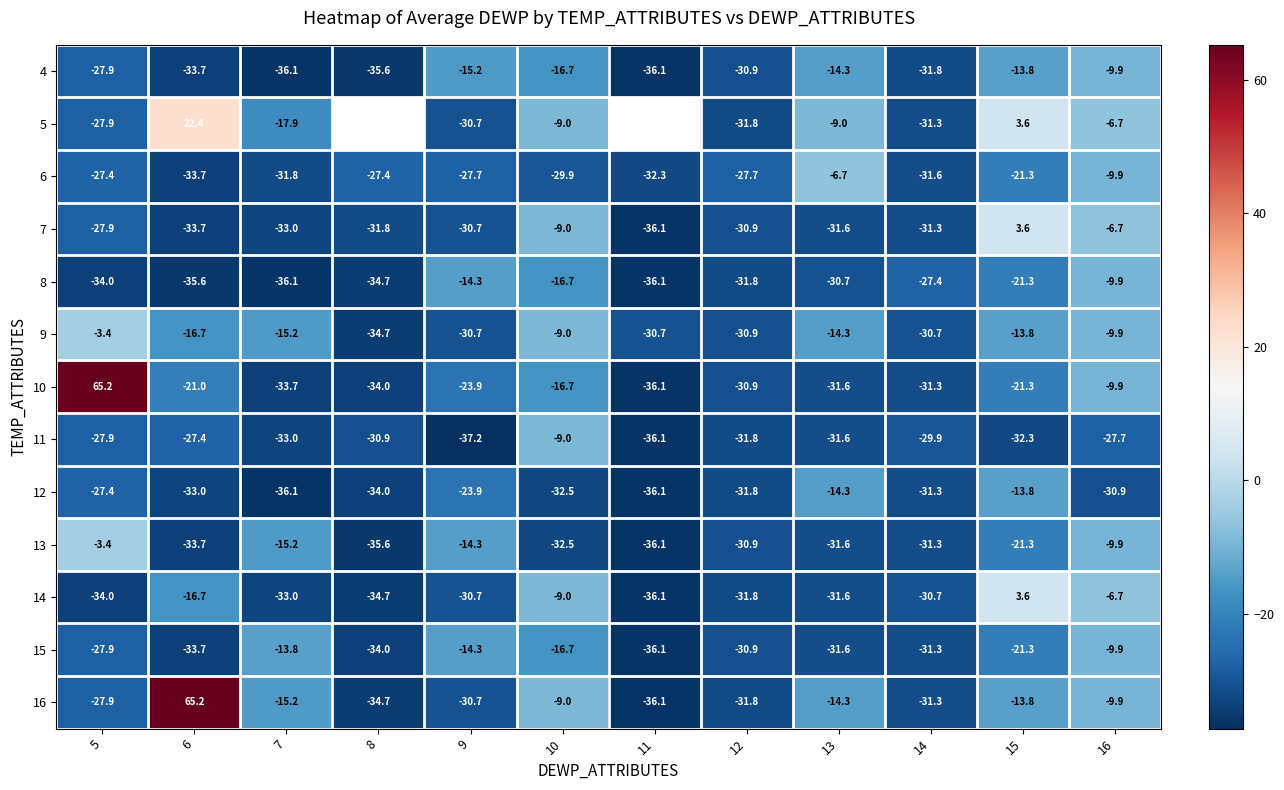

What is the spread (max minus min) of values at 7?

22.3